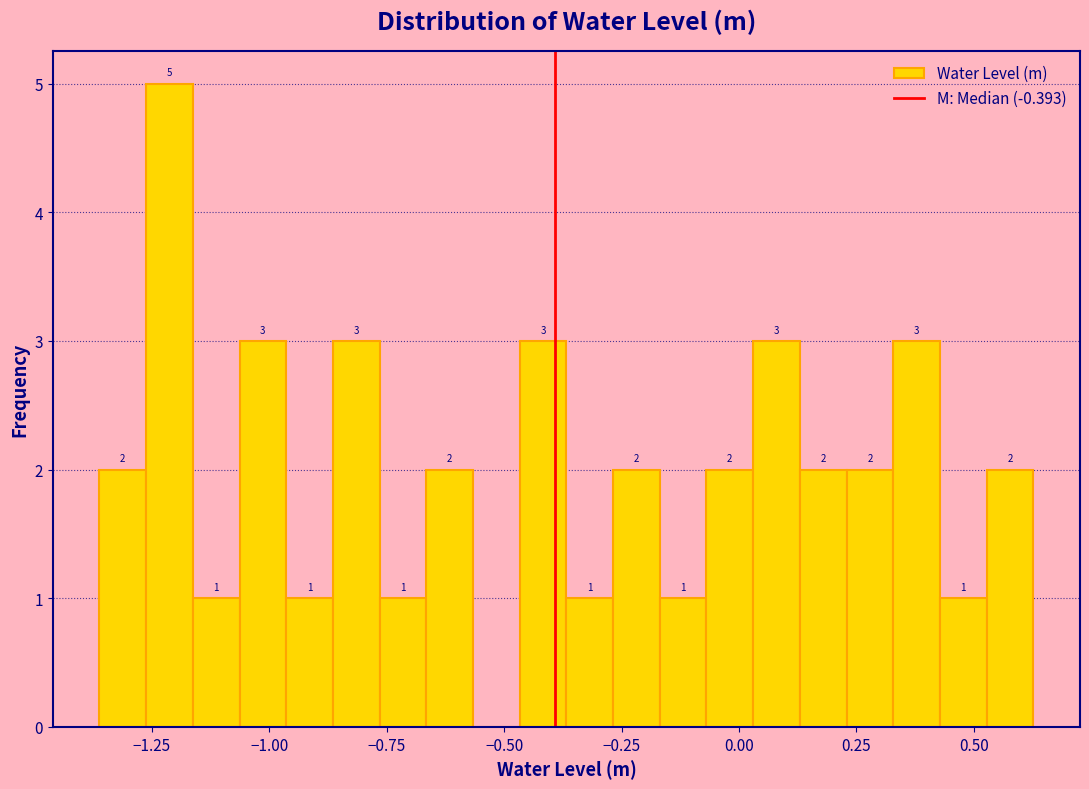

Read against the x-axis, roughly where is the centre of the tallest bar?

-1.20